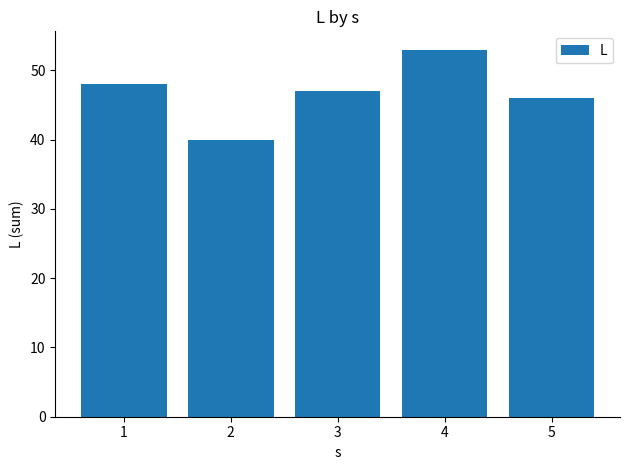

How many bars are there in total?

5